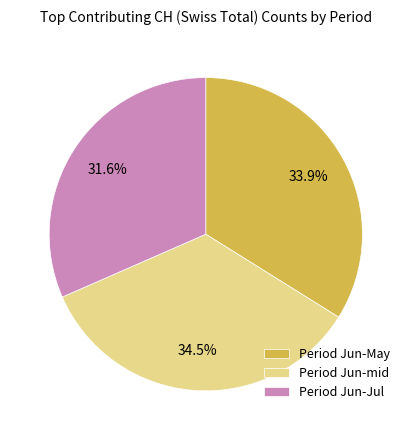

How much of the chart is everything except Period Jun-May?

66.1%